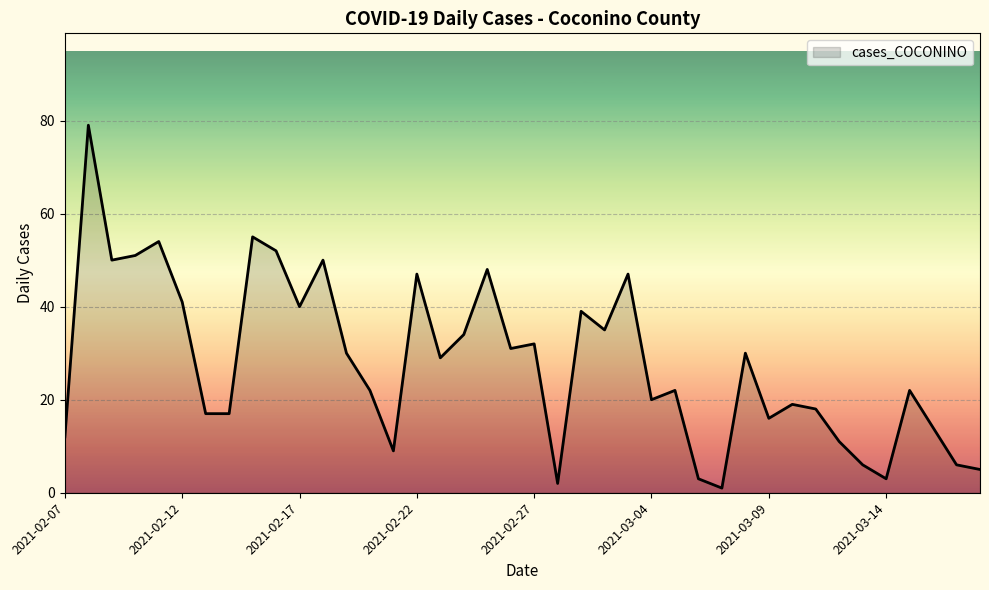

What is the difference between the maximum and minimum values?

78